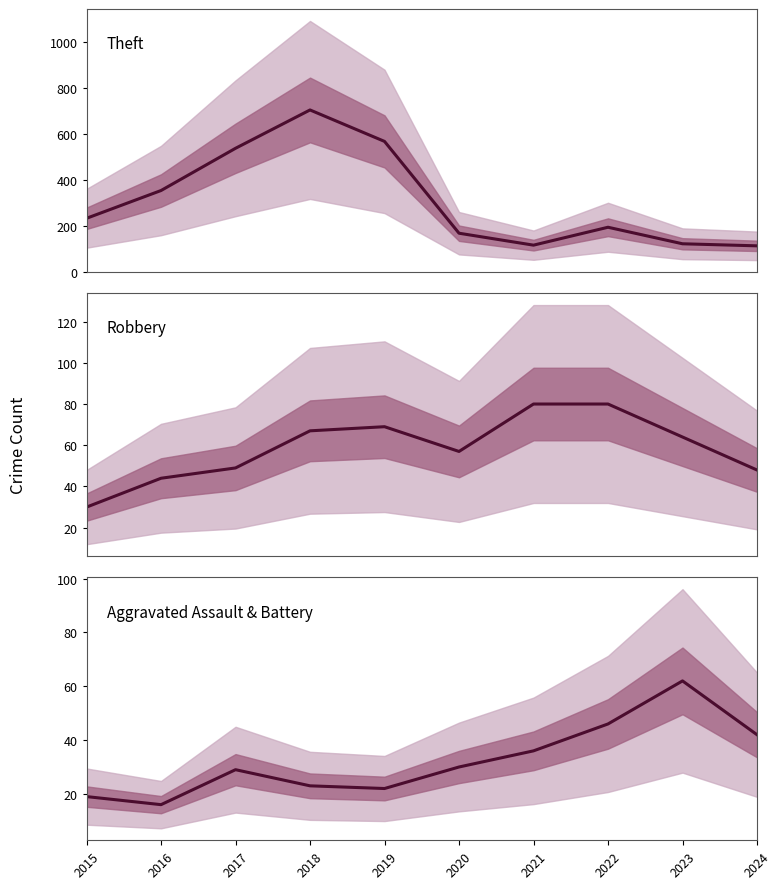

True or false: Theft and Robbery intersect in this chart.

False